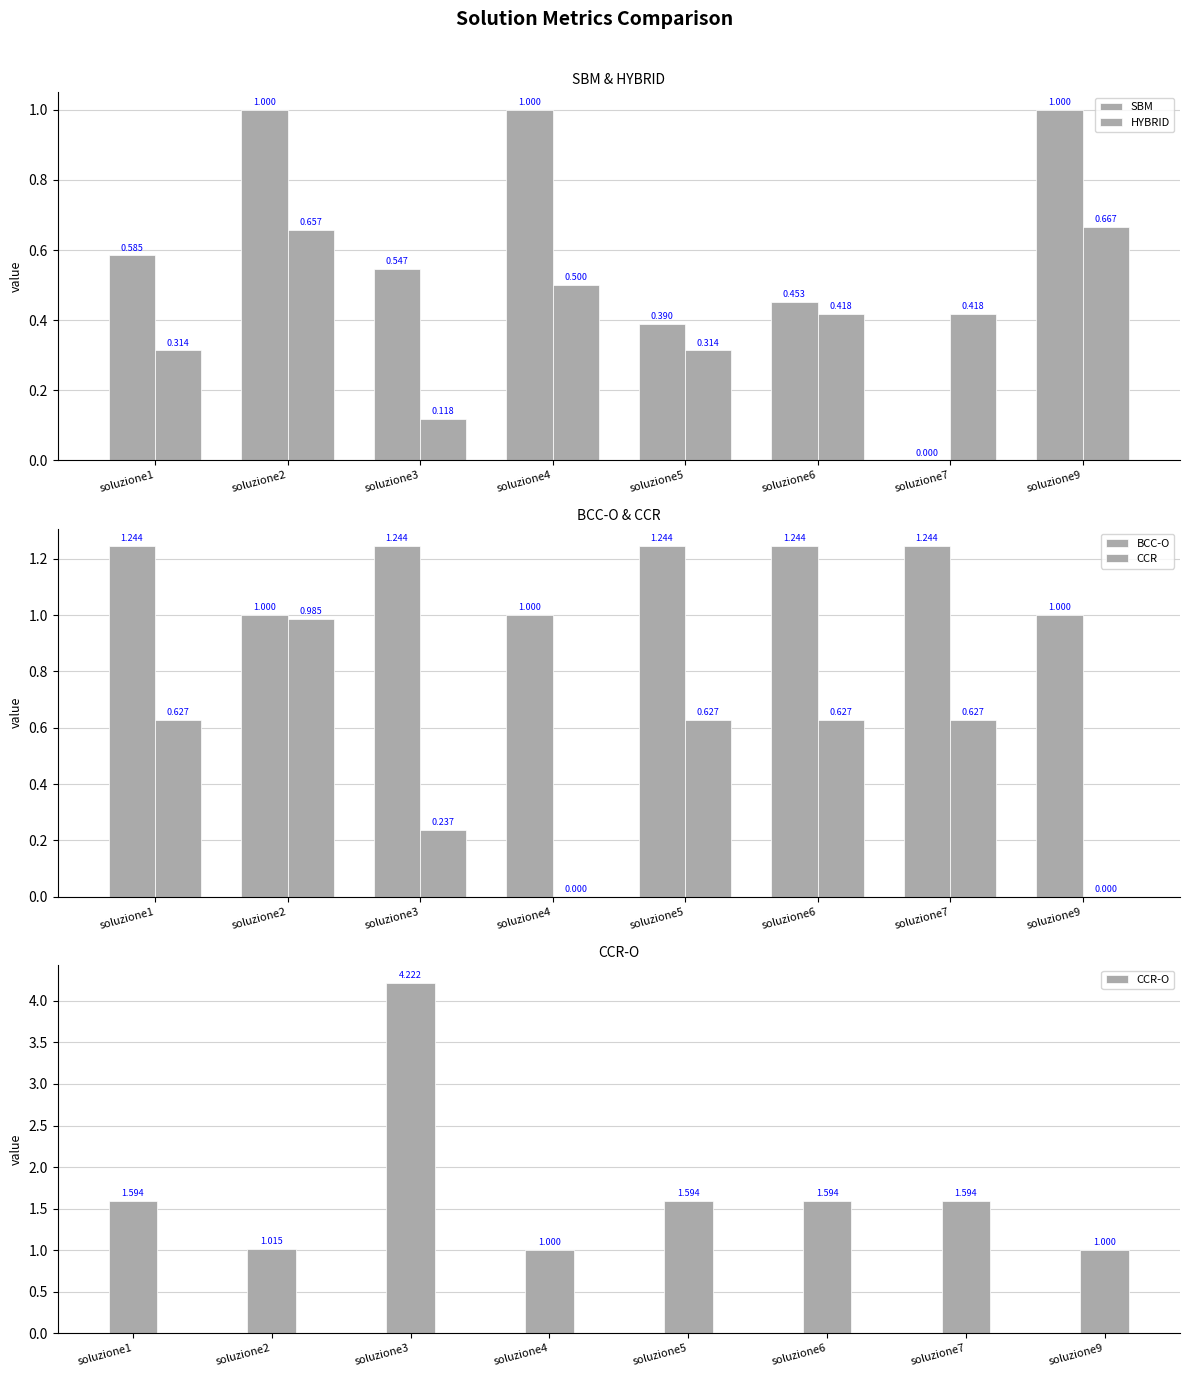

Reading right to left, extract all data points from this chart.

SBM: 1.0	0.0	0.5	0.4	1.0	0.5	1.0	0.6
HYBRID: 0.7	0.4	0.4	0.3	0.5	0.1	0.7	0.3
BCC-O: 1.0	1.2	1.2	1.2	1.0	1.2	1.0	1.2
CCR: 0.0	0.6	0.6	0.6	0.0	0.2	1.0	0.6
CCR-O: 1.0	1.6	1.6	1.6	1.0	4.2	1.0	1.6